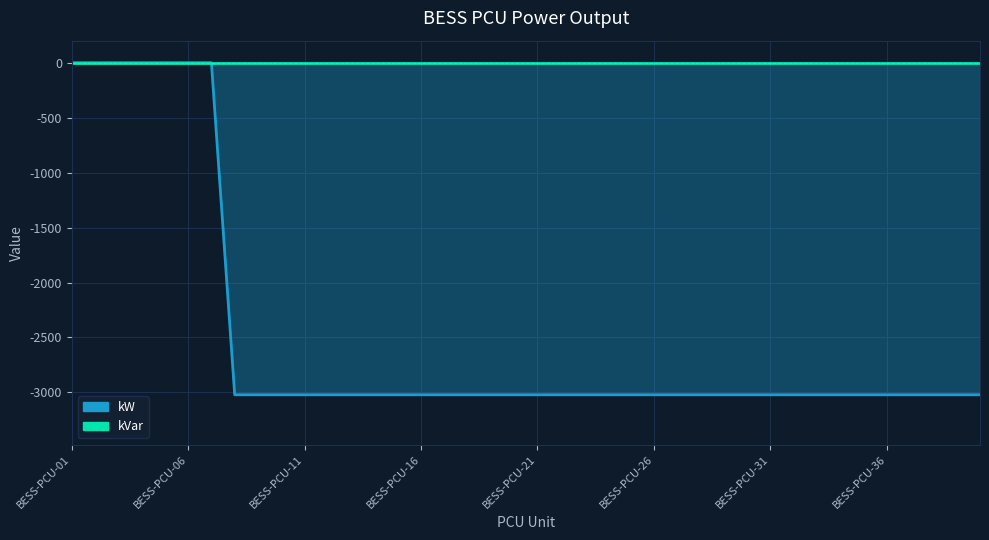

Where is the data nearest to the value -1510?

BESS-PCU-01